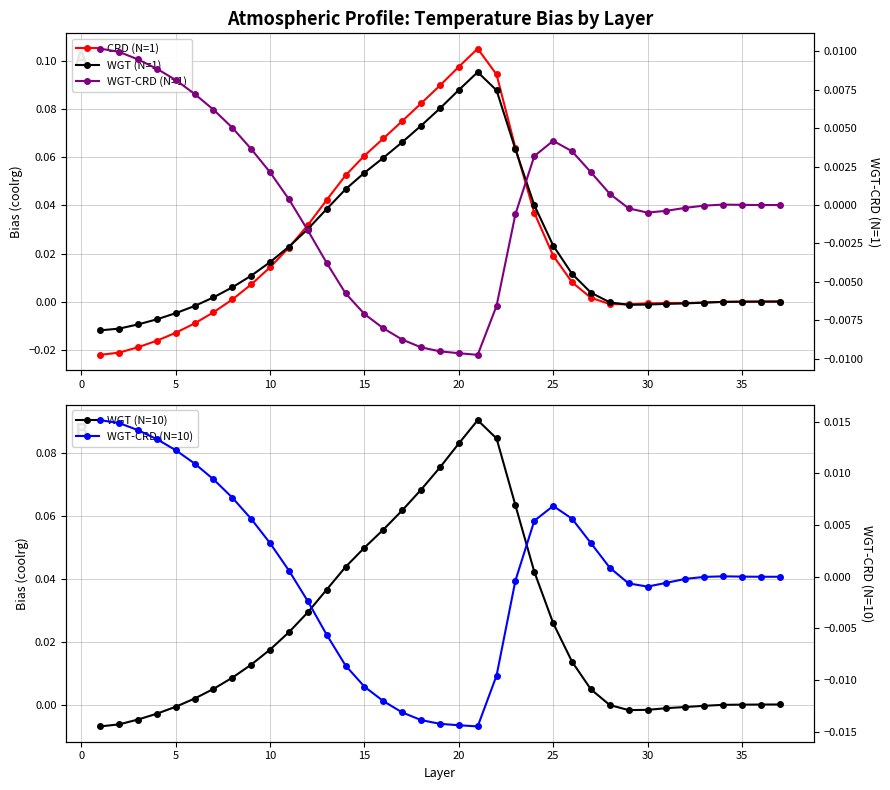

How many negative values does the CRD (N=1) series have?

15